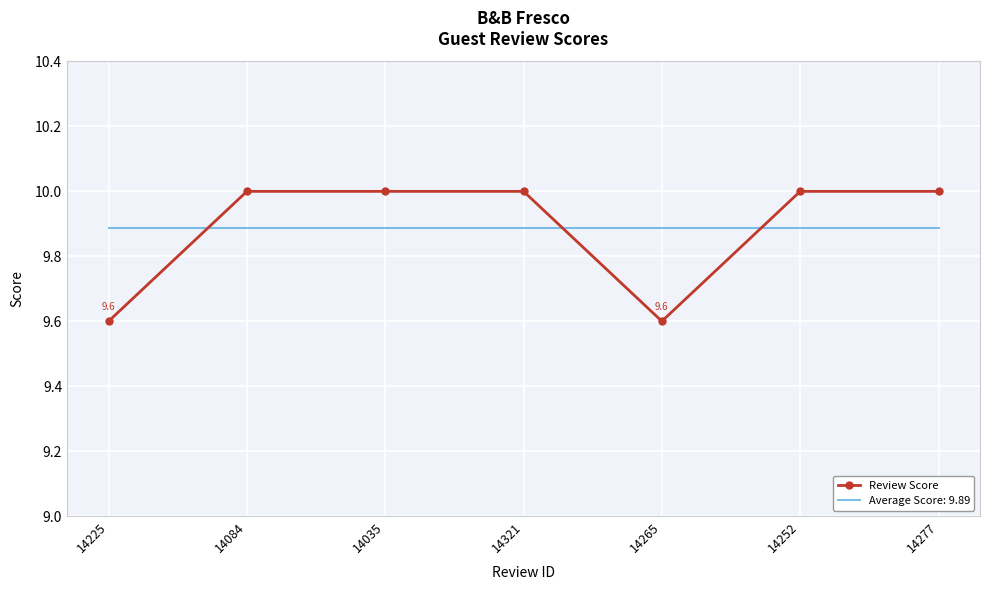

What position from the left is 14225?

1